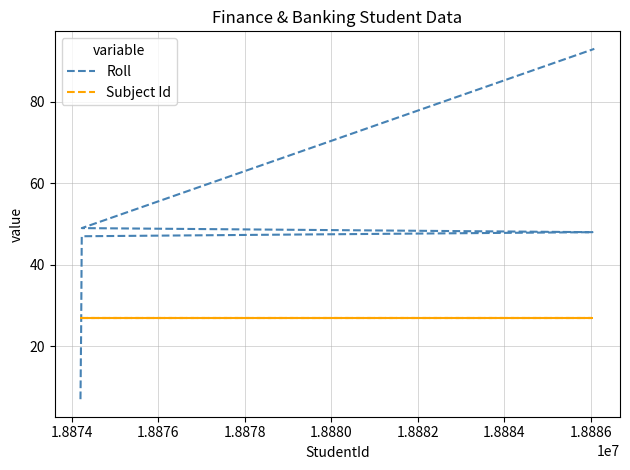

True or false: Roll and Subject Id intersect in this chart.

True